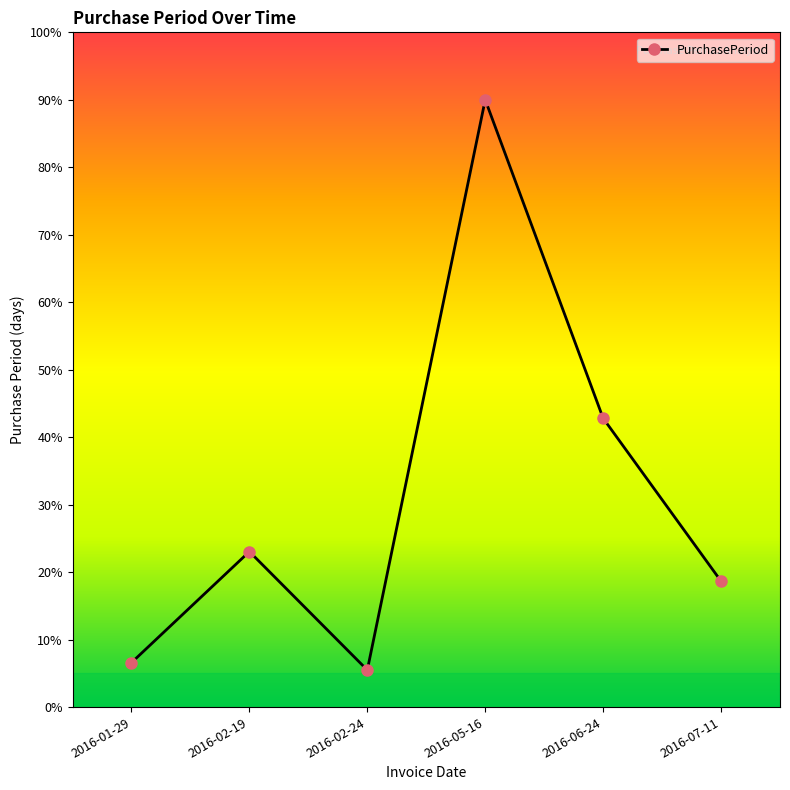

List the labels in order of value, largest first.

2016-05-16, 2016-06-24, 2016-02-19, 2016-07-11, 2016-01-29, 2016-02-24